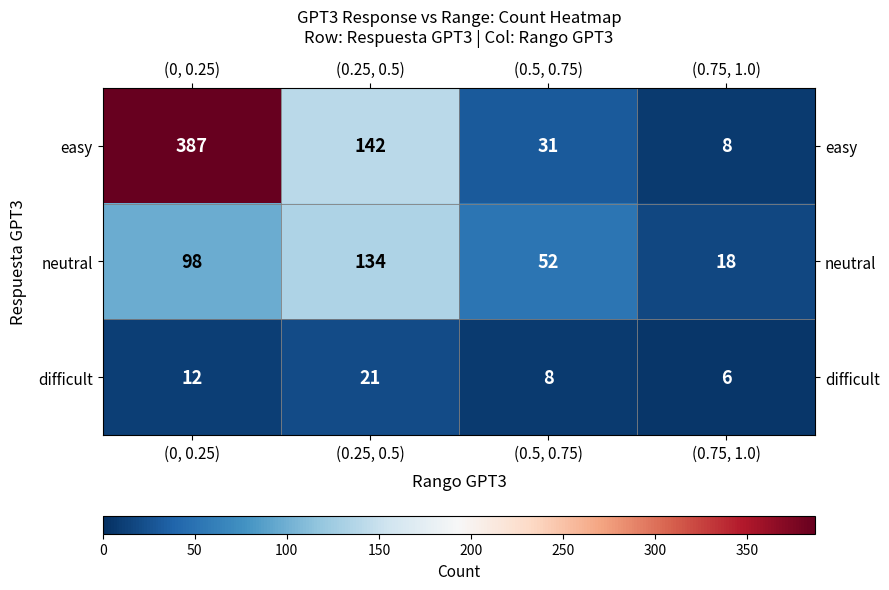

Reading left to right, extract all data points from this chart.

easy: 387	142	31	8
neutral: 98	134	52	18
difficult: 12	21	8	6